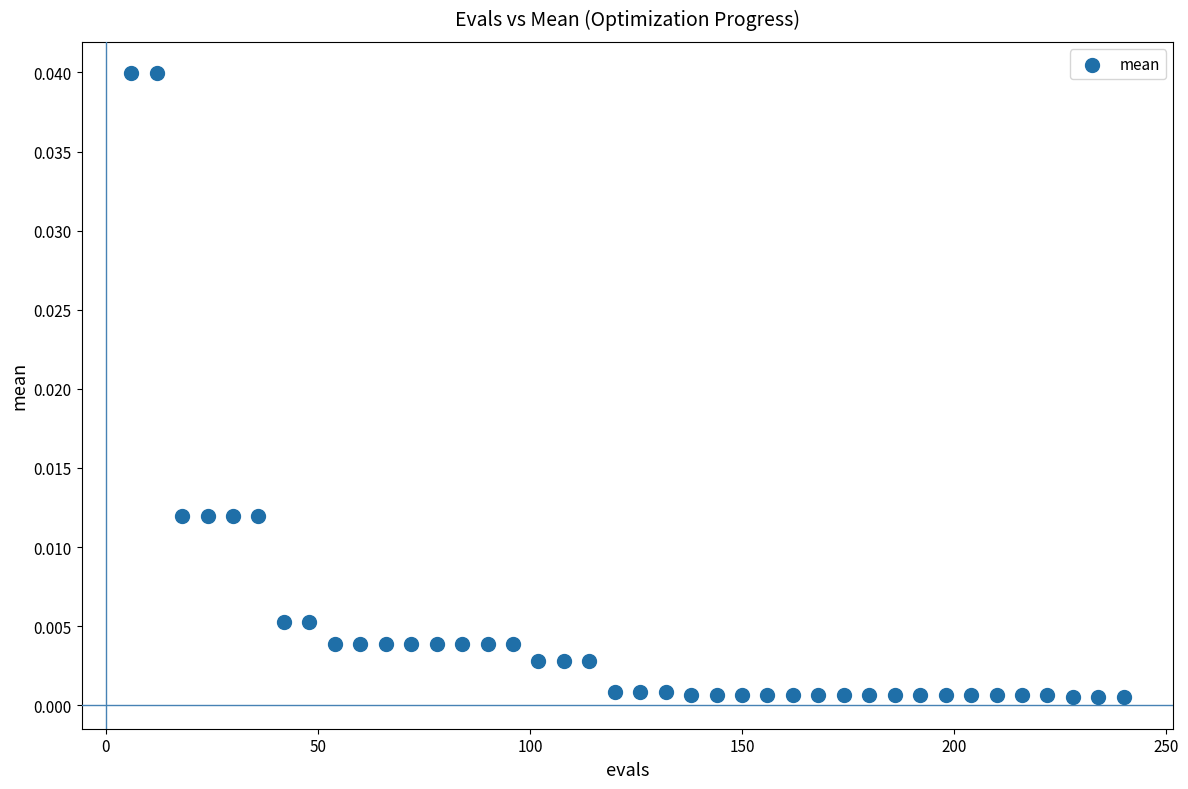

What is the range of X values (max minus min)?

234.0